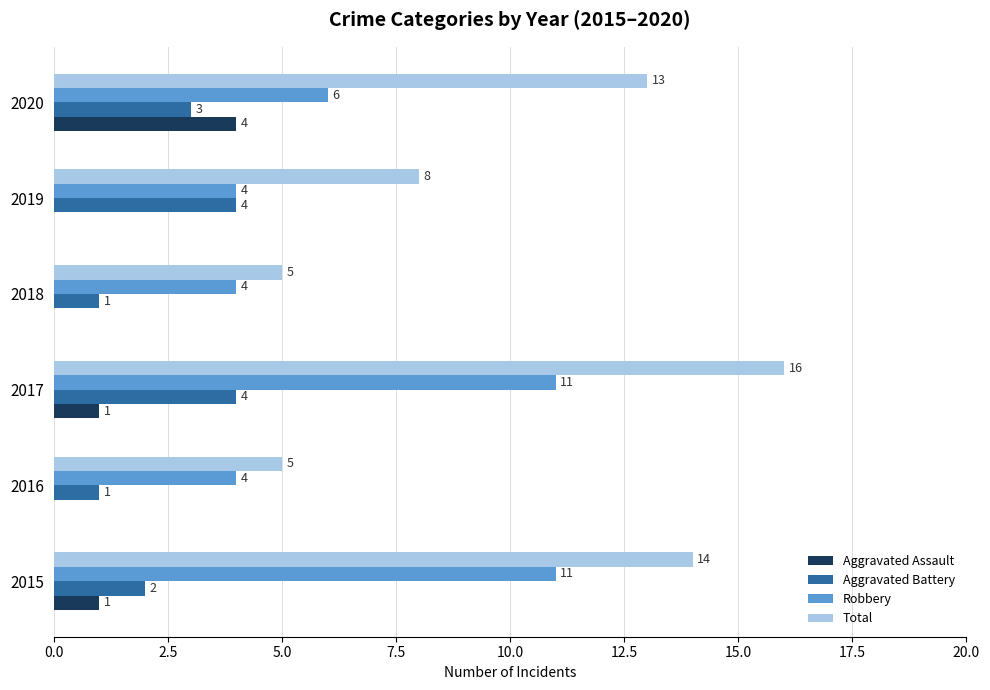

What is the sum of all Aggravated Assault values?

6